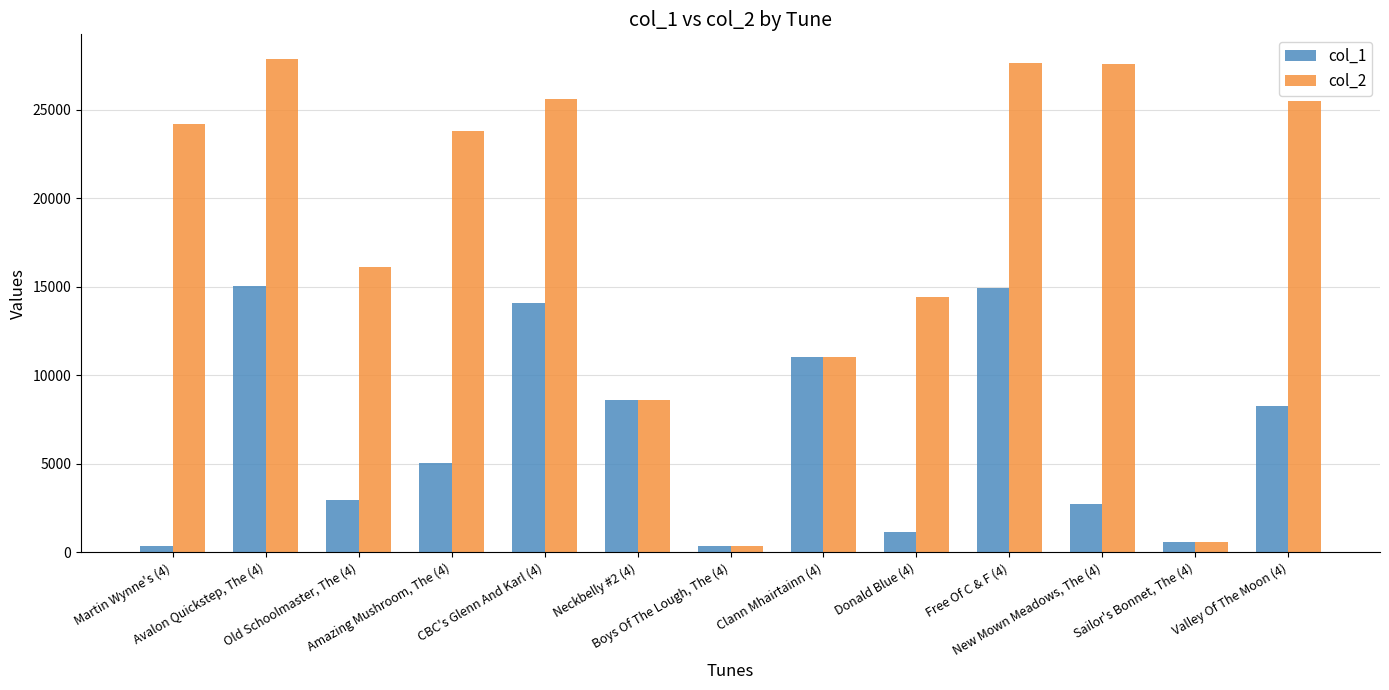

What is the highest value of the col_2 series?

27868